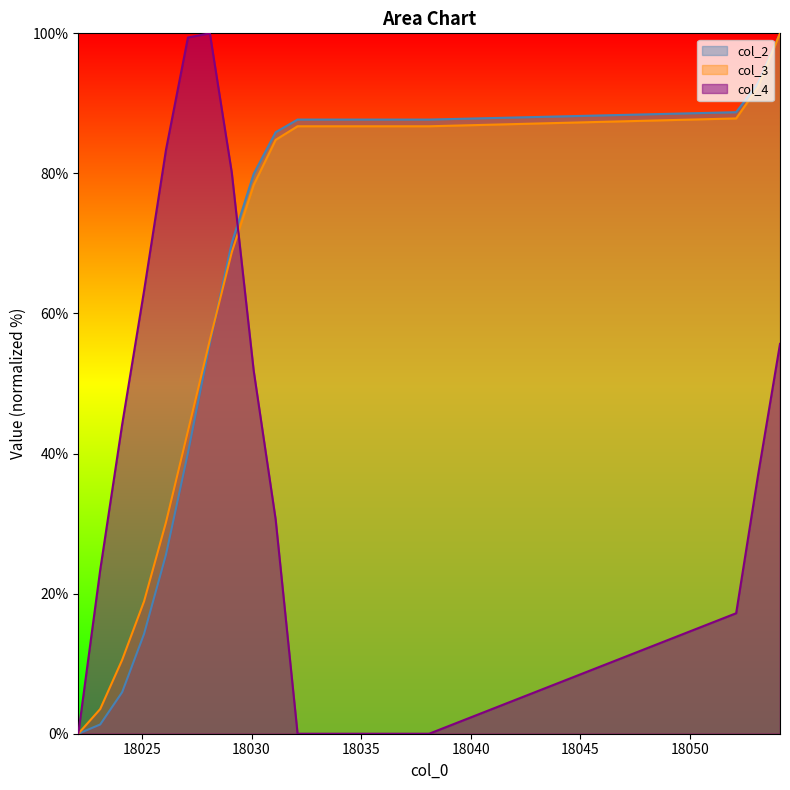

Read the col_3 value at 18037.1.

86.7